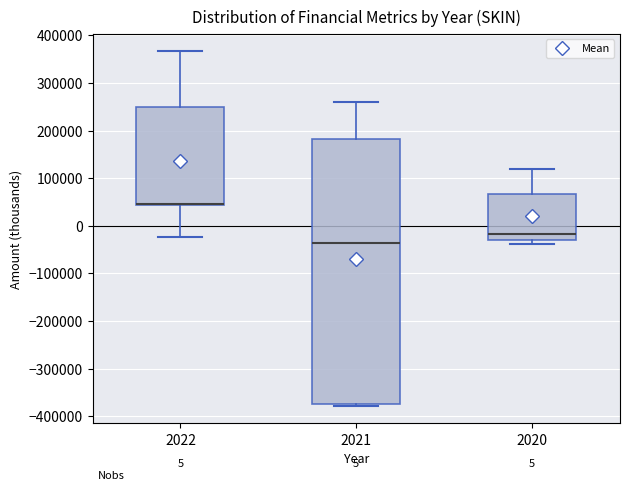

Which box is the tallest, from its lower edge to its upper edge?

2021